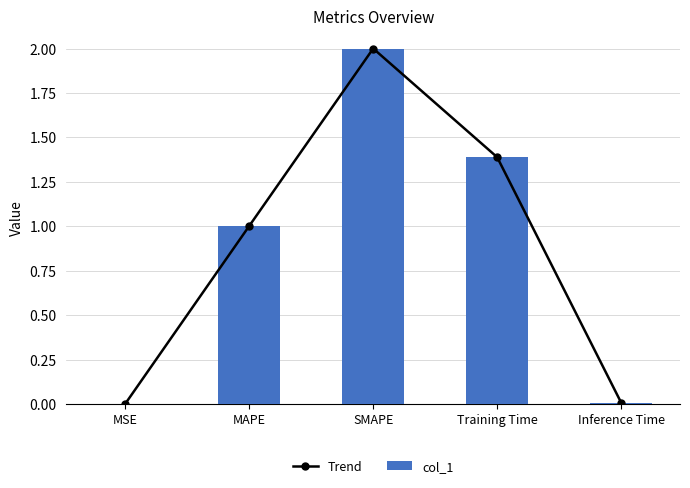

What is the label of the 4th bar from the left?

Training Time